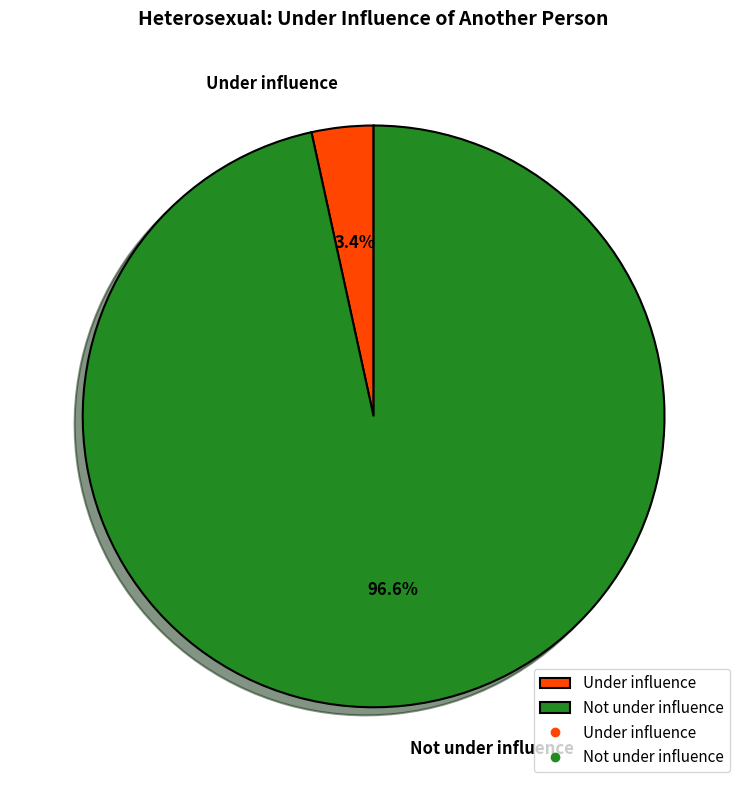

Which slice is the largest?

Not under influence